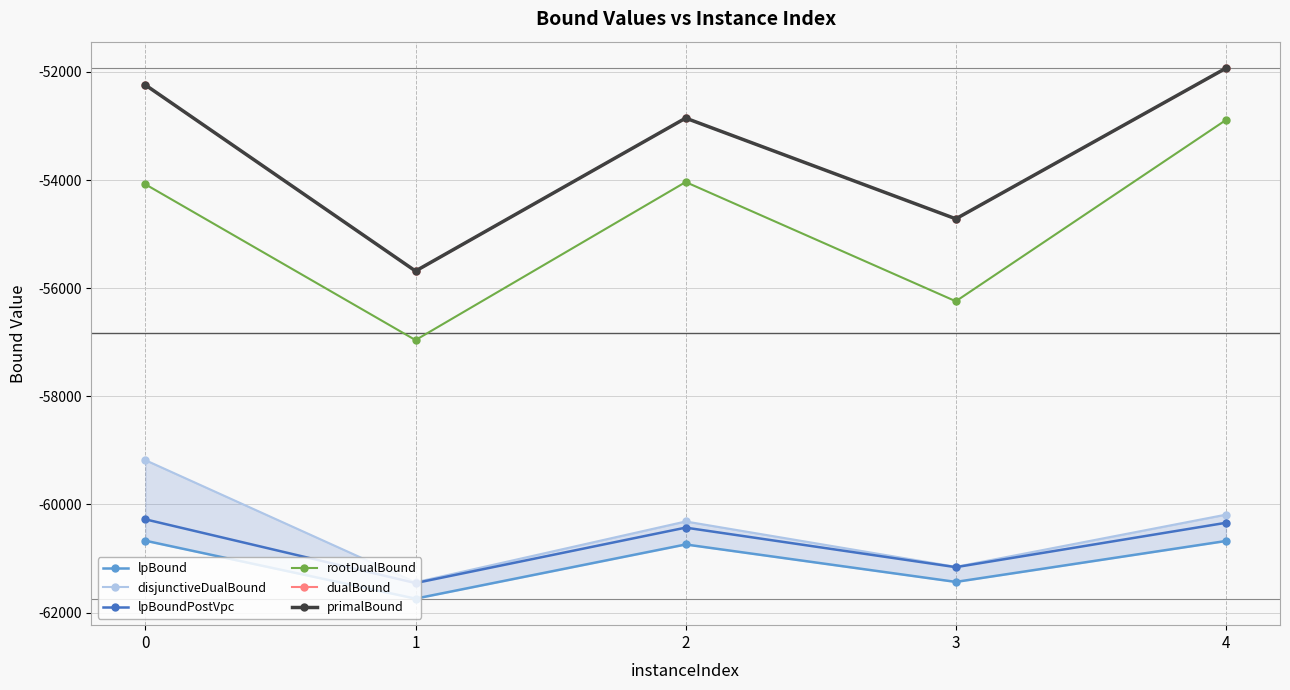

At which category does the chart reach its peak across all series?

4